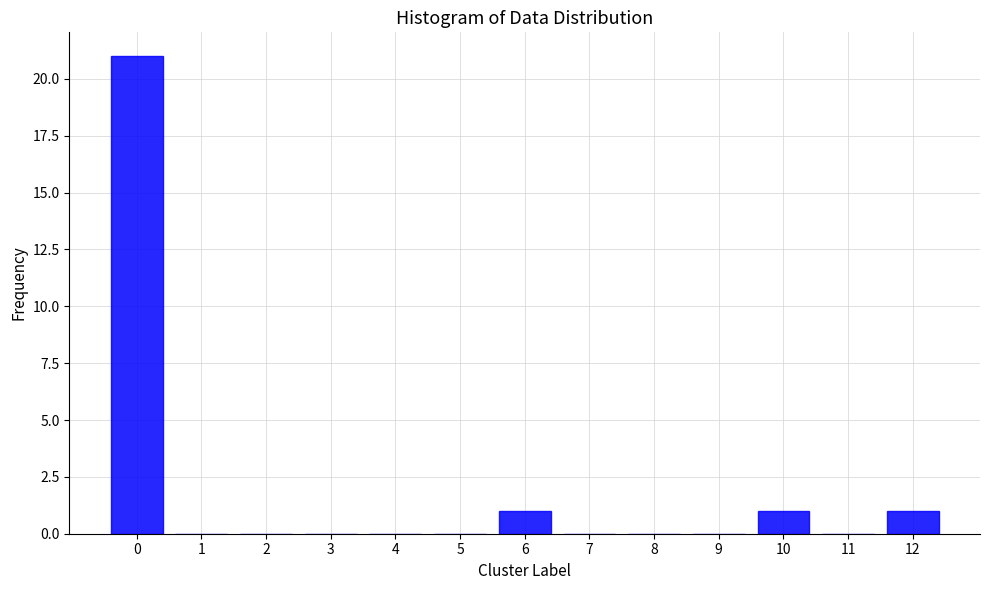

Reading left to right, list all the values displayed in this chart.

0=21	1=0	2=0	3=0	4=0	5=0	6=1	7=0	8=0	9=0	10=1	11=0	12=1